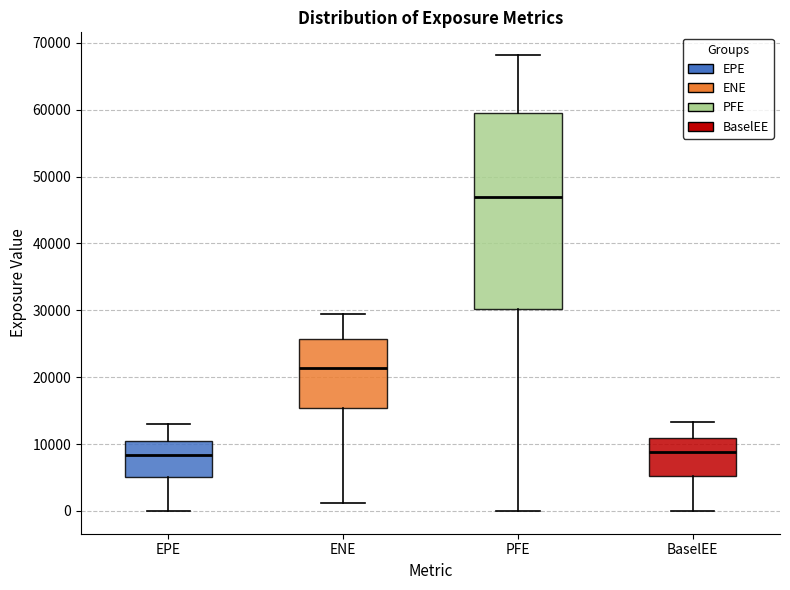

Comparing the boxes themselves (not the whiskers), which one is the tallest?

PFE